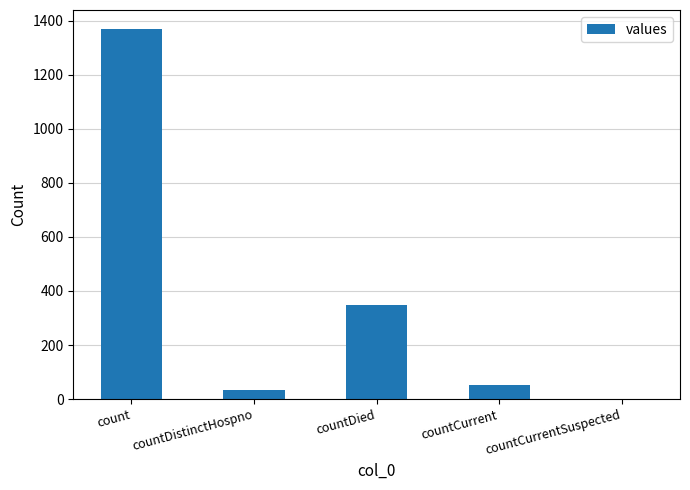

How many series are shown in this chart?

1